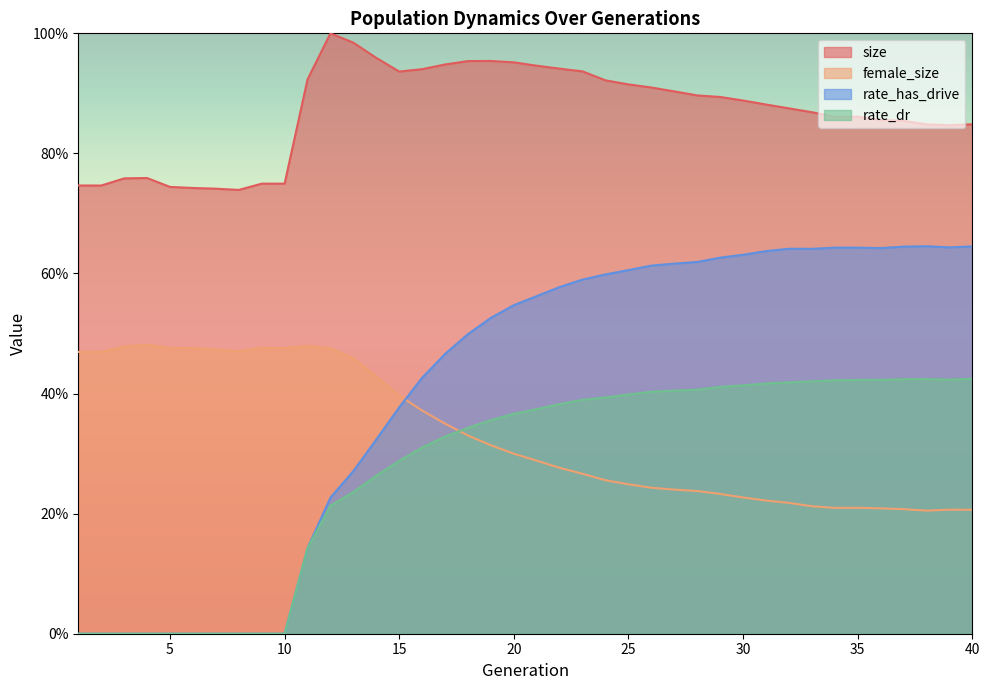

At which label is rate_has_drive closest to 0?

1